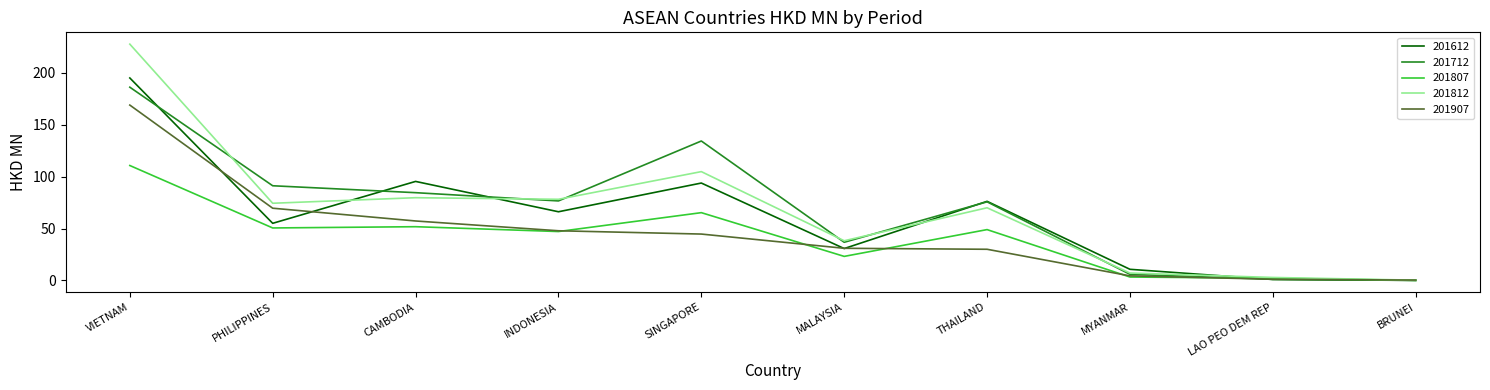

Between MALAYSIA and THAILAND, which series saw the biggest shift?

201612